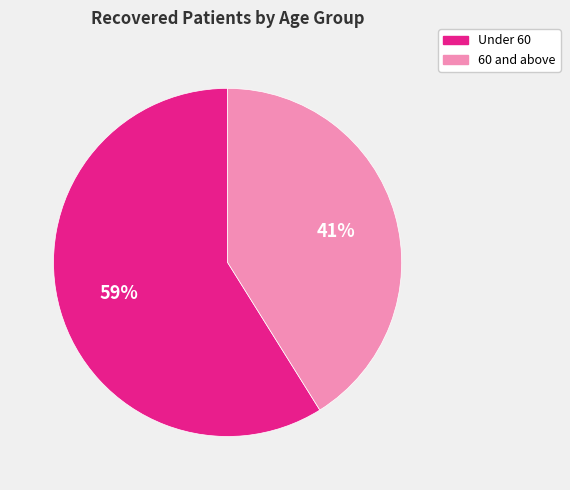

Is there any slice that represents more than half of the pie?

Yes